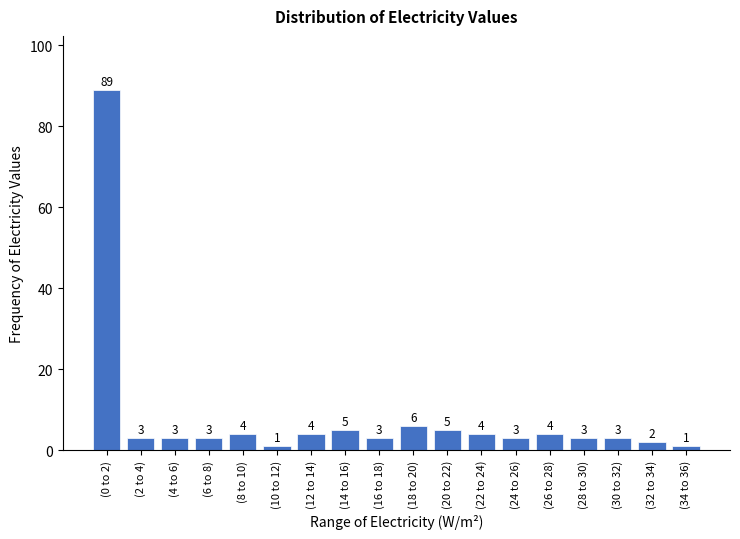

Reading right to left, list all the values displayed in this chart.

1	2	3	3	4	3	4	5	6	3	5	4	1	4	3	3	3	89